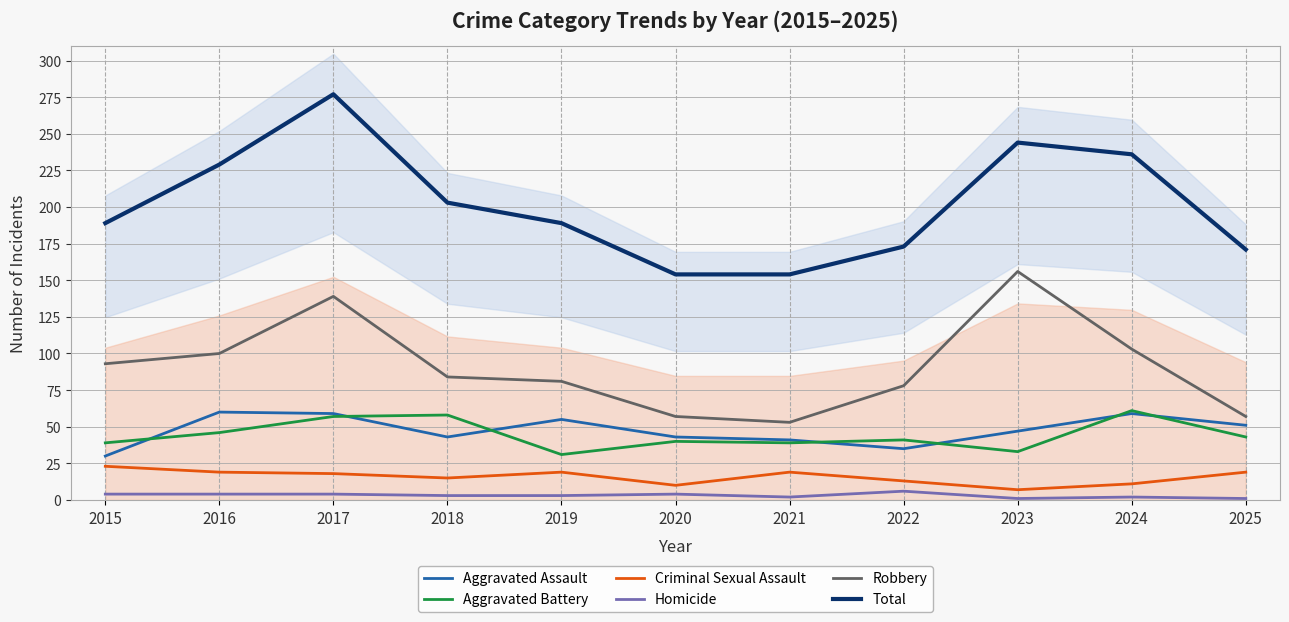

At which category does Criminal Sexual Assault reach its first local peak?

2019